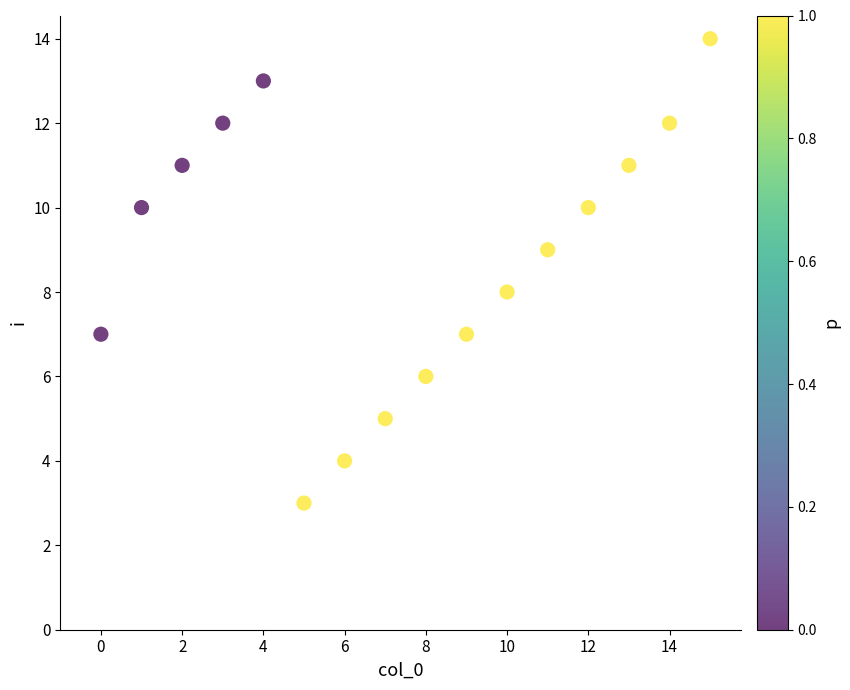

How many points are shown in the scatter plot?

16